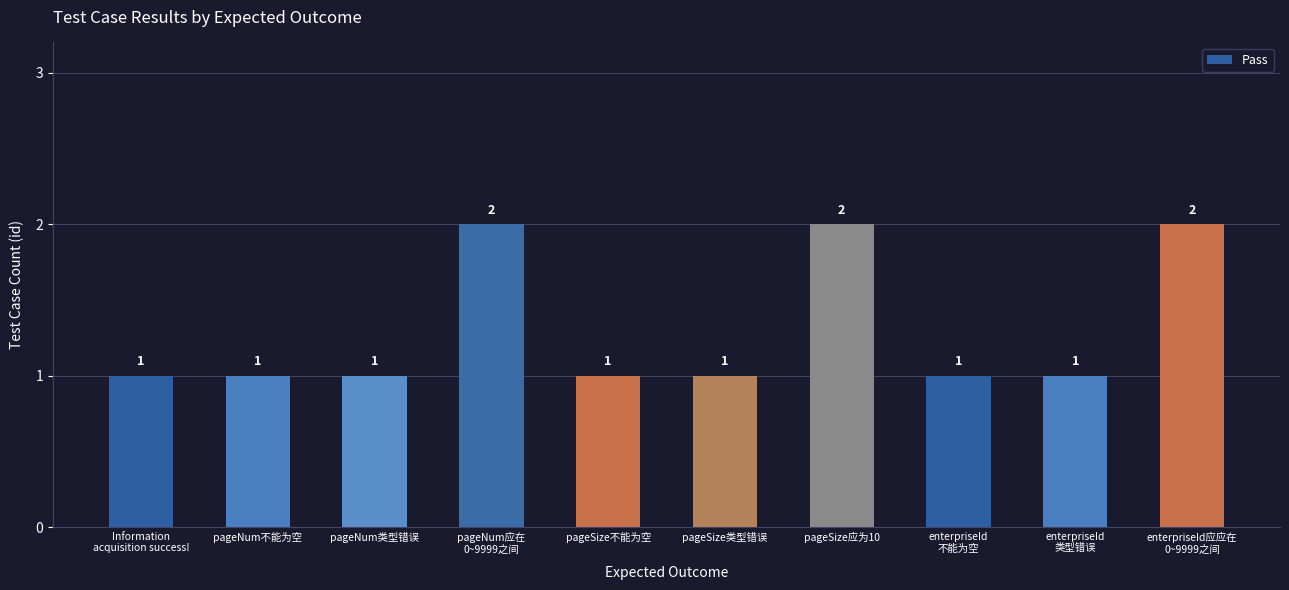

Is it true that the value at pageNum类型错误 is 2?

False